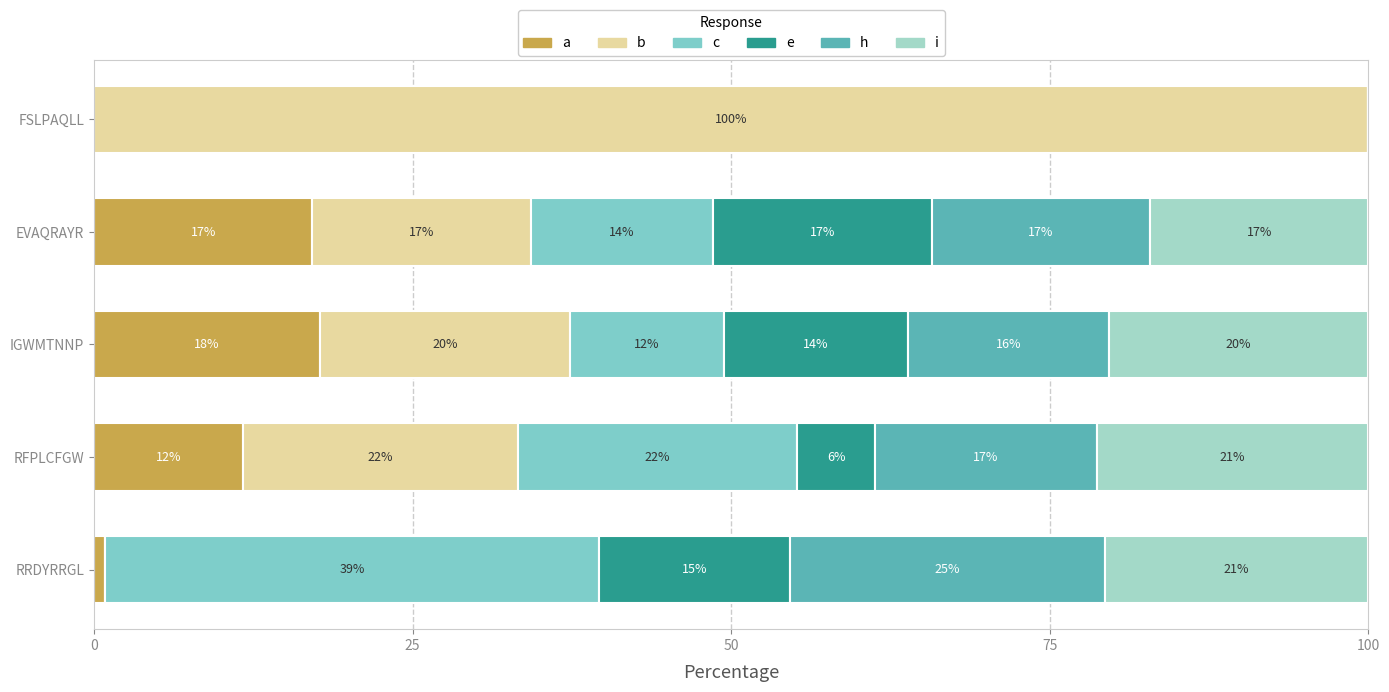

Which series has the largest range (max minus min)?

b